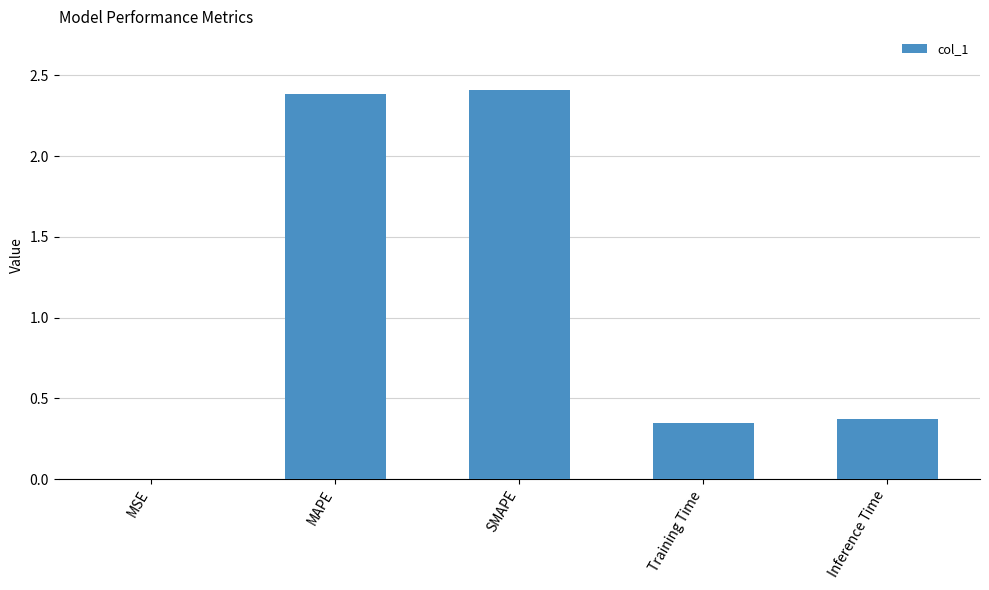

Which has a higher value, MAPE or Training Time?

MAPE